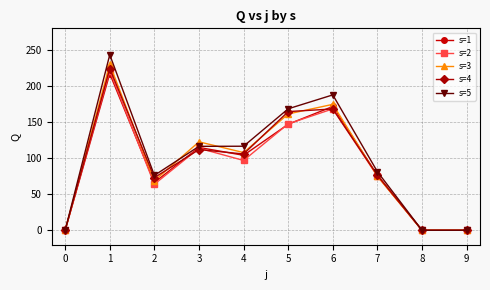

What is the value of the s=5 point at the 3rd from the left?

76.1